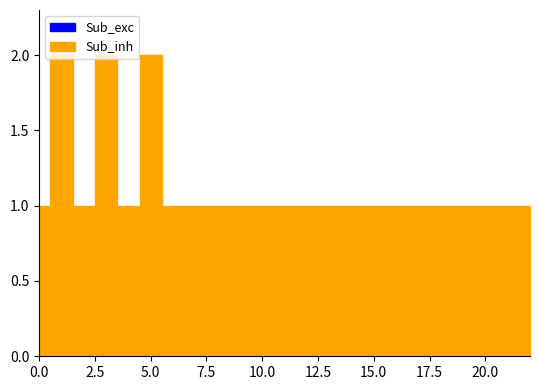

What is the total value across all series at 6?

1.0